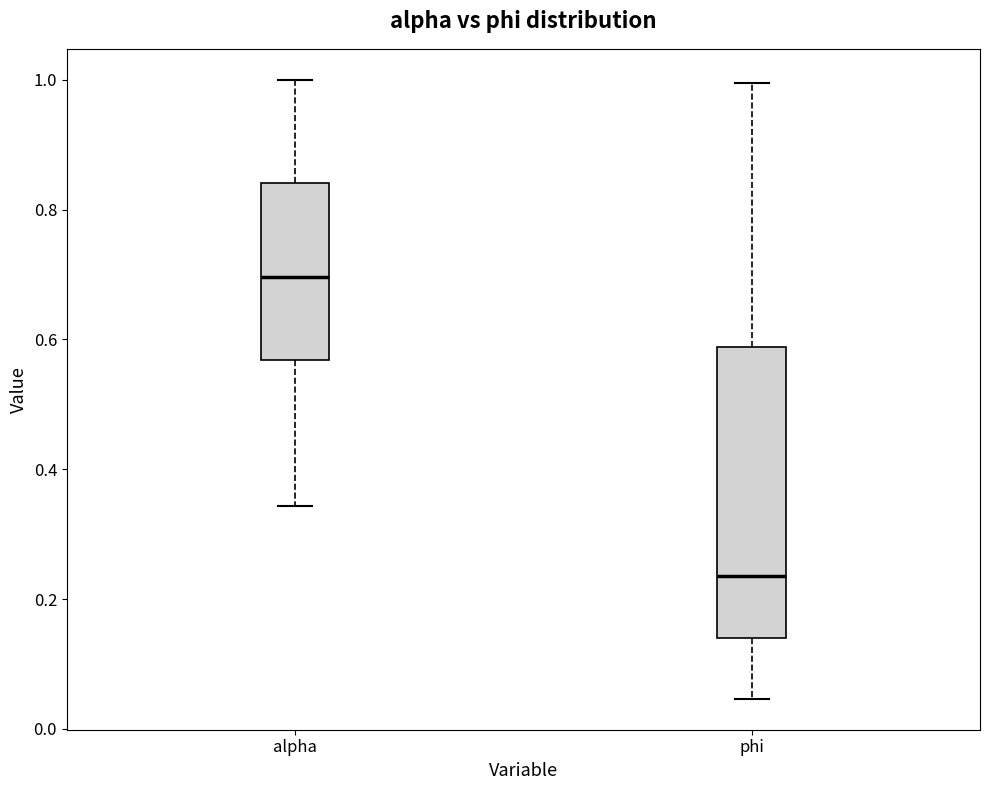

Where is the lower edge of the box for phi on the y-axis? The values are not printed on the chart, so give them approximately, as read against the axis.

0.14